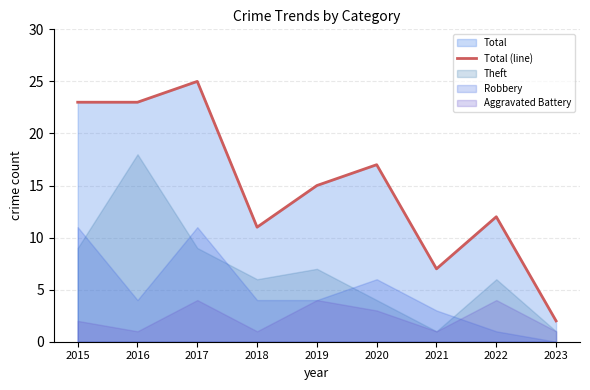

How many points are lower than both their immediate neighbors (excluding endpoints)?

2